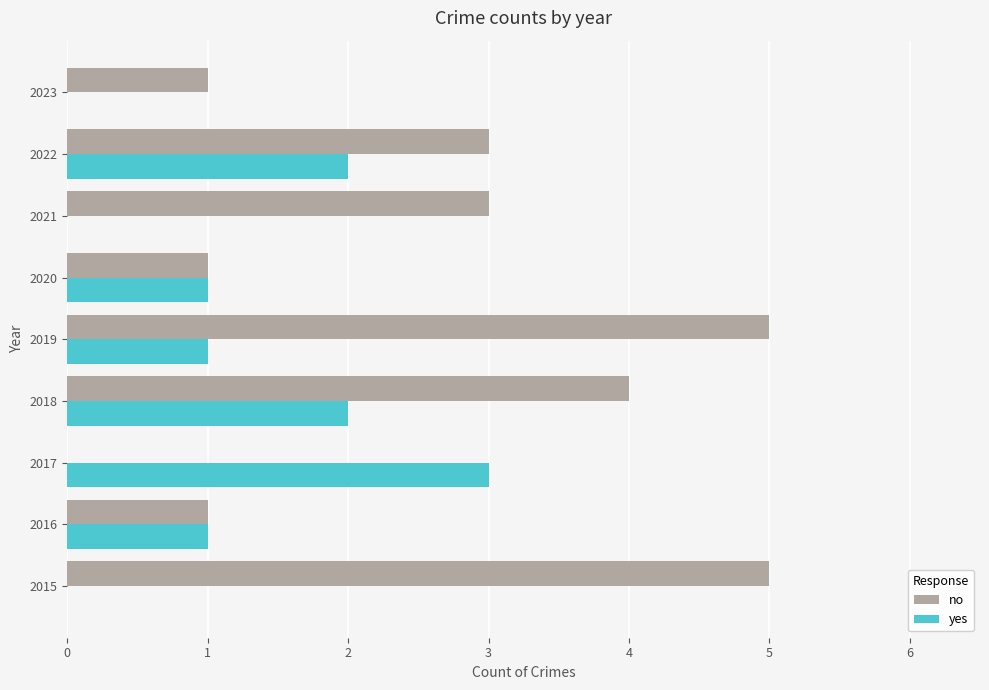

What is the sum of all no values?

23